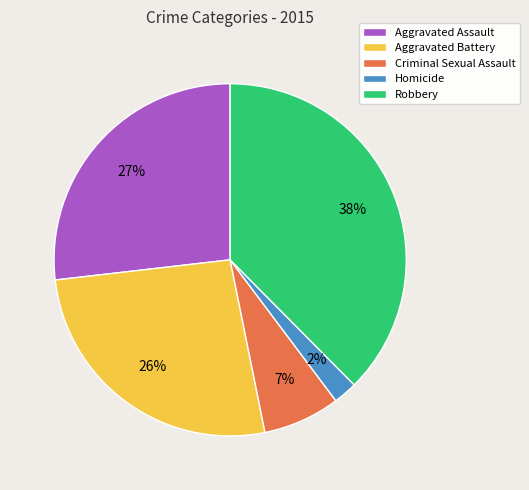

Approximately how many times larger is the value at Criminal Sexual Assault compared to Aggravated Assault?

0.3